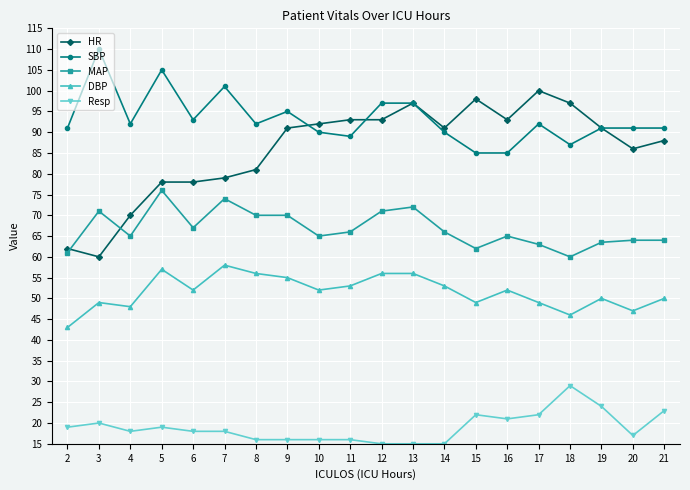

What is the difference between the maximum and minimum values in the HR series?

40.0